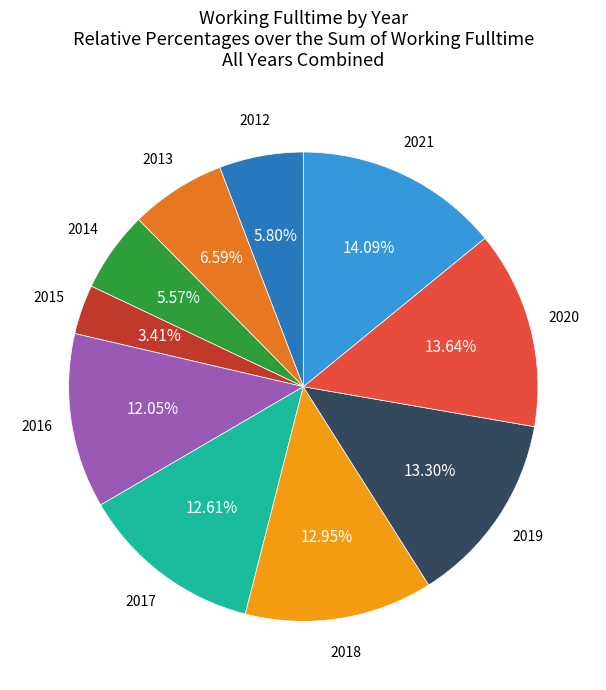

How many segments does this pie chart have?

10